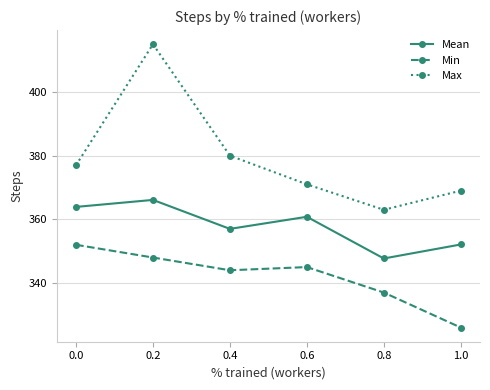

The value of Min at 0.2 is 226.5. True or false?

False